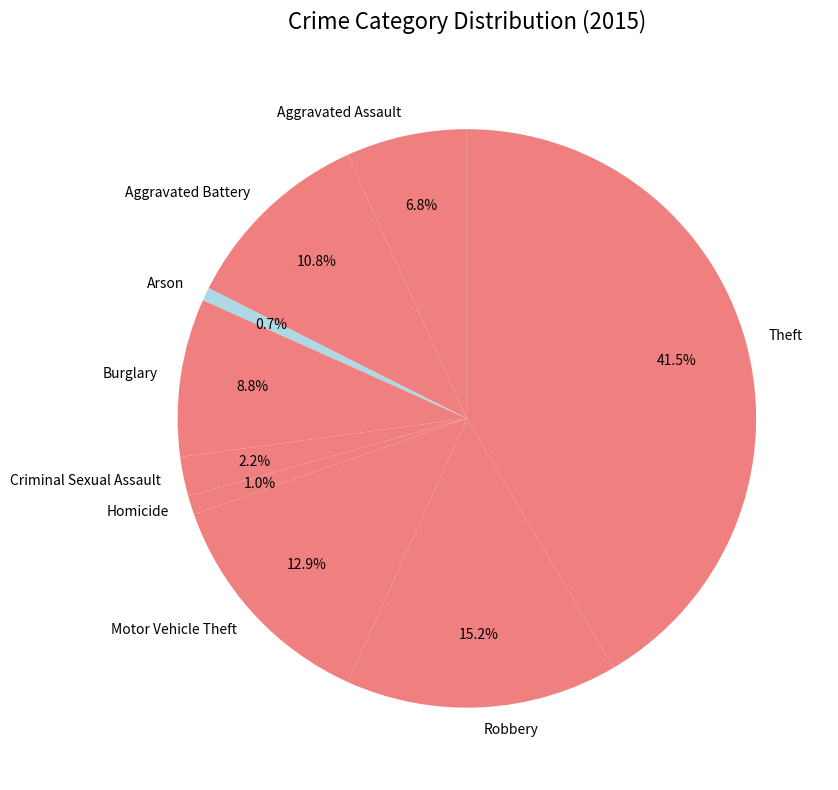

Does any single category account for the majority?

No